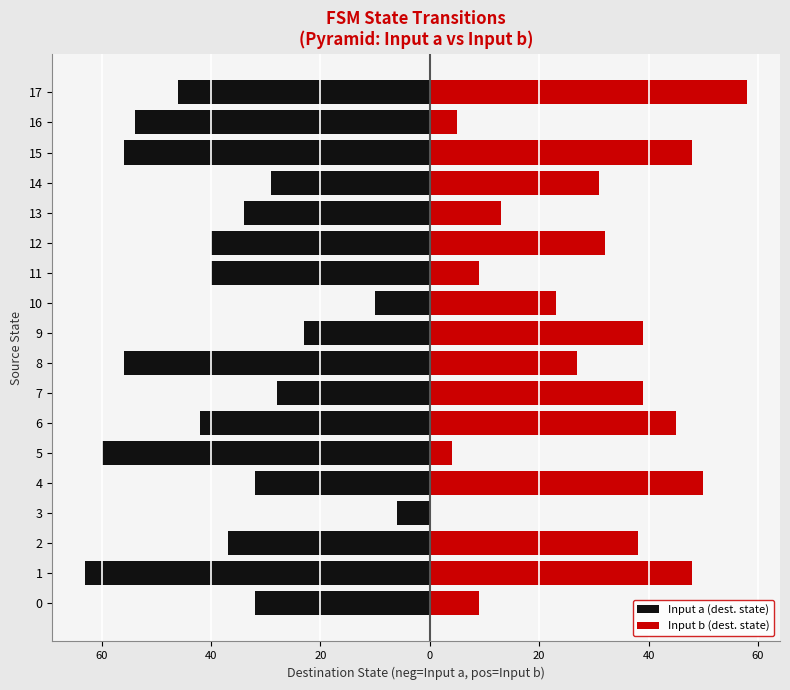

What value does the Input b (dest. state) series have at 15?

48